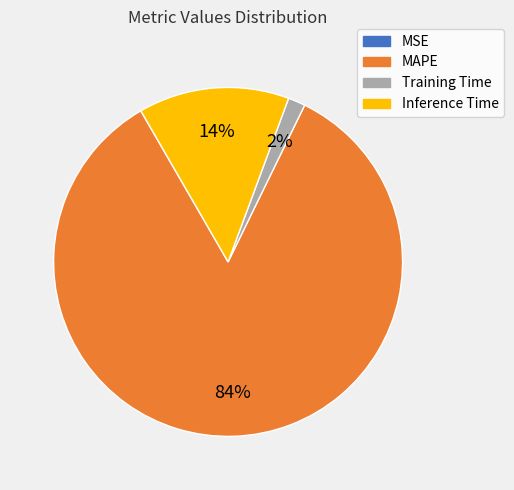

Which category accounts for the majority?

MAPE